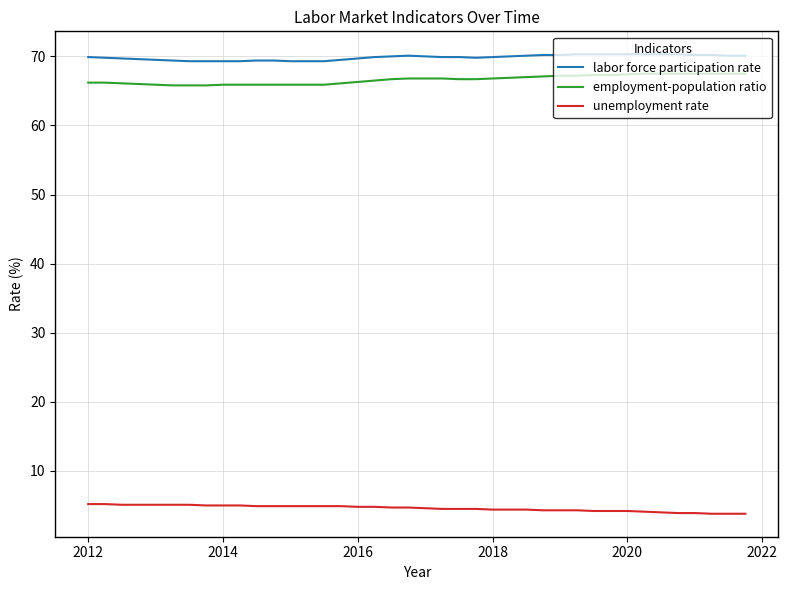

What is the difference between the maximum and minimum values in the employment-population ratio series?

1.7